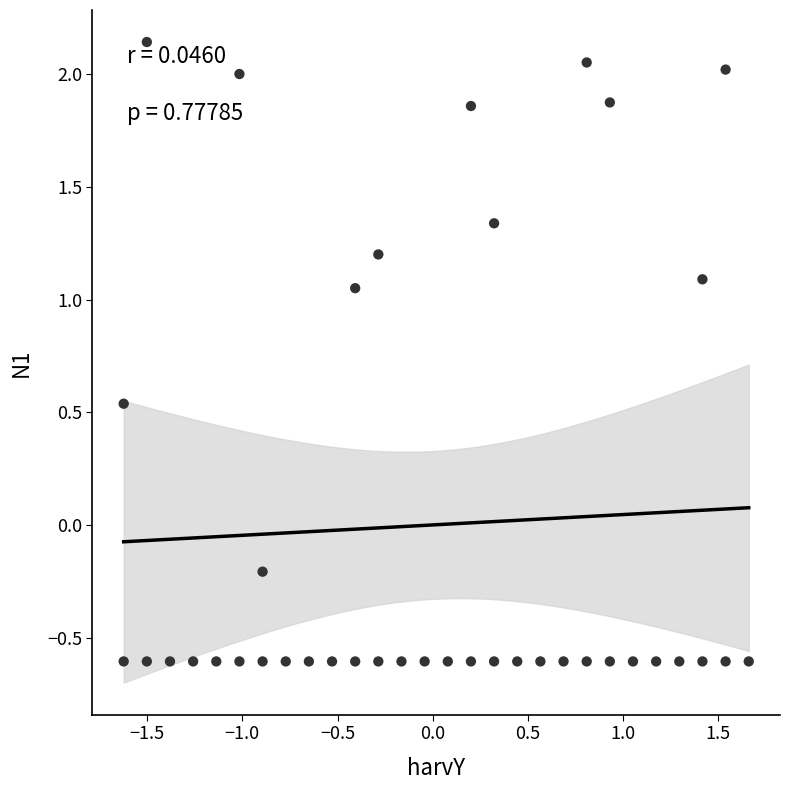

What is the range of Y values (max minus min)?

2.7